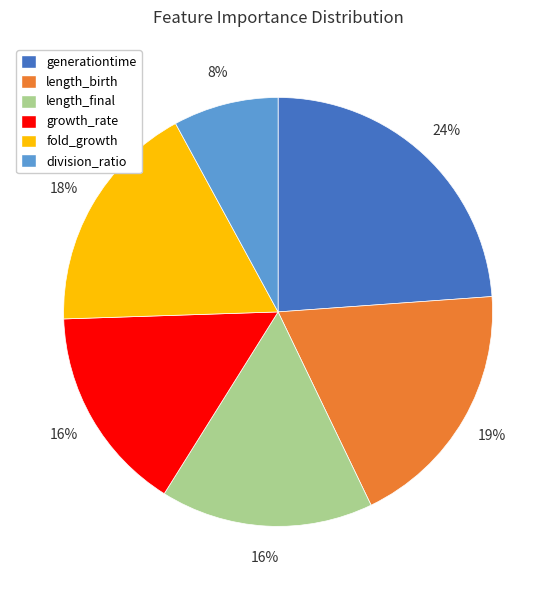

To the nearest percent, what is the difference between the length_final and division_ratio slice percentages?

8%